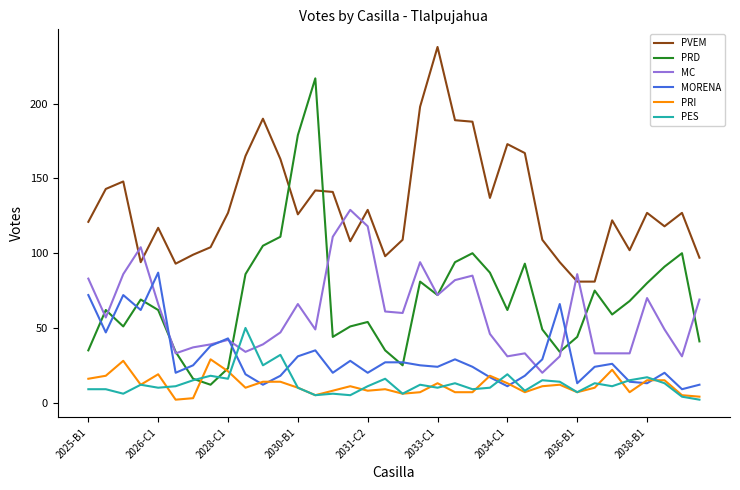

Which series has the largest total across all categories?

PVEM